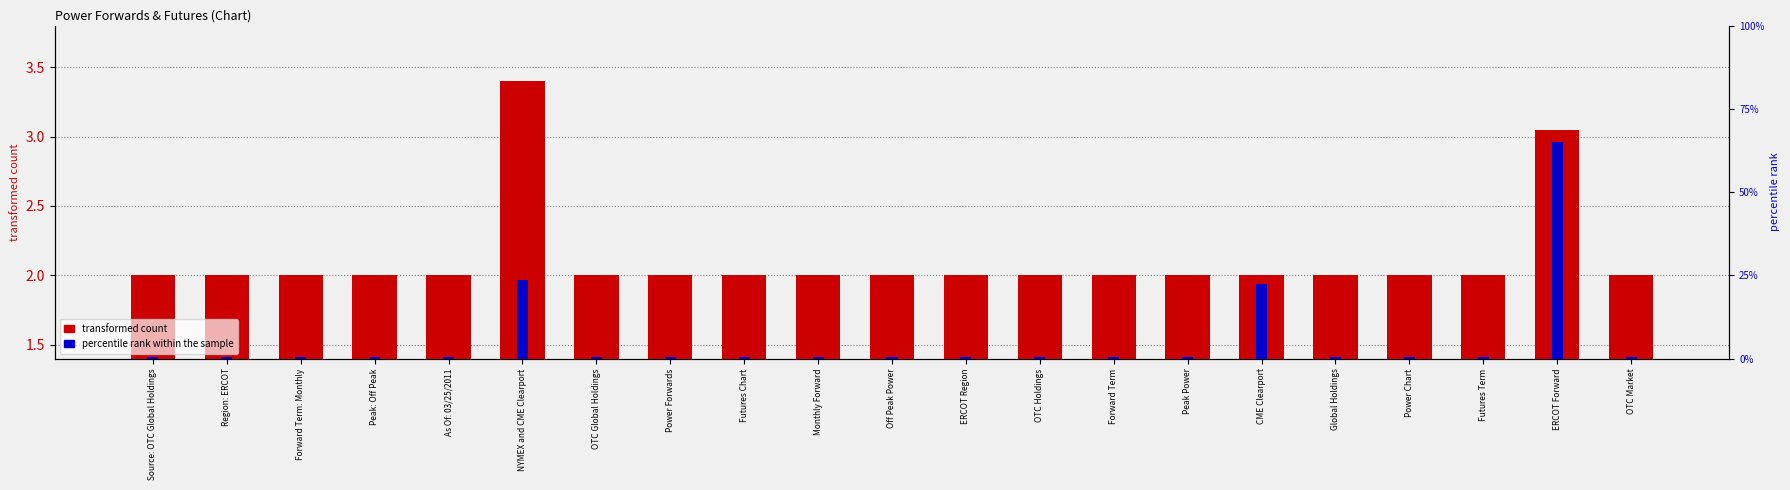

List the labels in order of transformed count value, smallest first.

Source: OTC Global Holdings, Region: ERCOT, Forward Term: Monthly, Peak: Off Peak, As Of: 03/25/2011, OTC Global Holdings, Power Forwards, Futures Chart, Monthly Forward, Off Peak Power, ERCOT Region, OTC Holdings, Forward Term, Peak Power, CME Clearport, Global Holdings, Power Chart, Futures Term, OTC Market, ERCOT Forward, NYMEX and CME Clearport